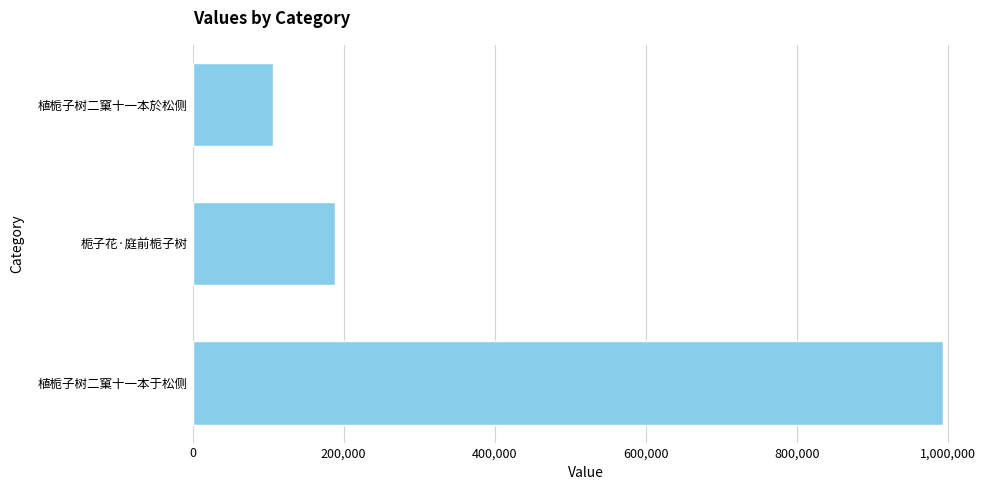

The value at 植栀子树二窠十一本於松侧 is 105685. True or false?

True